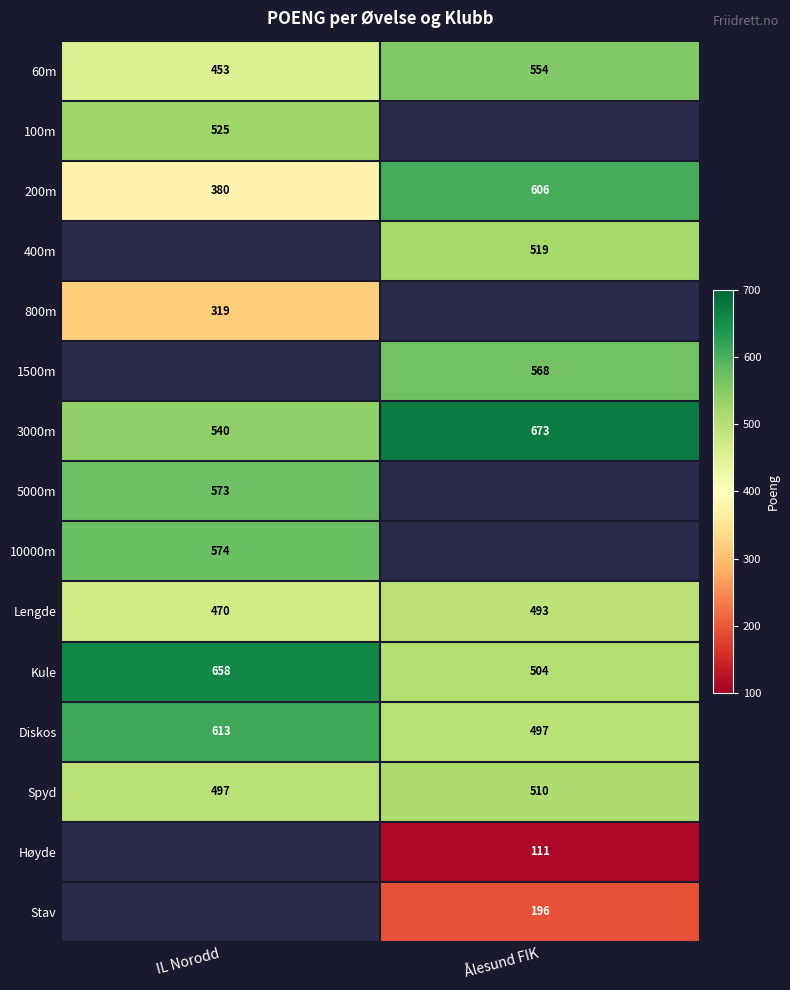

Which category has the highest value in the Spyd series?

Ålesund FIK